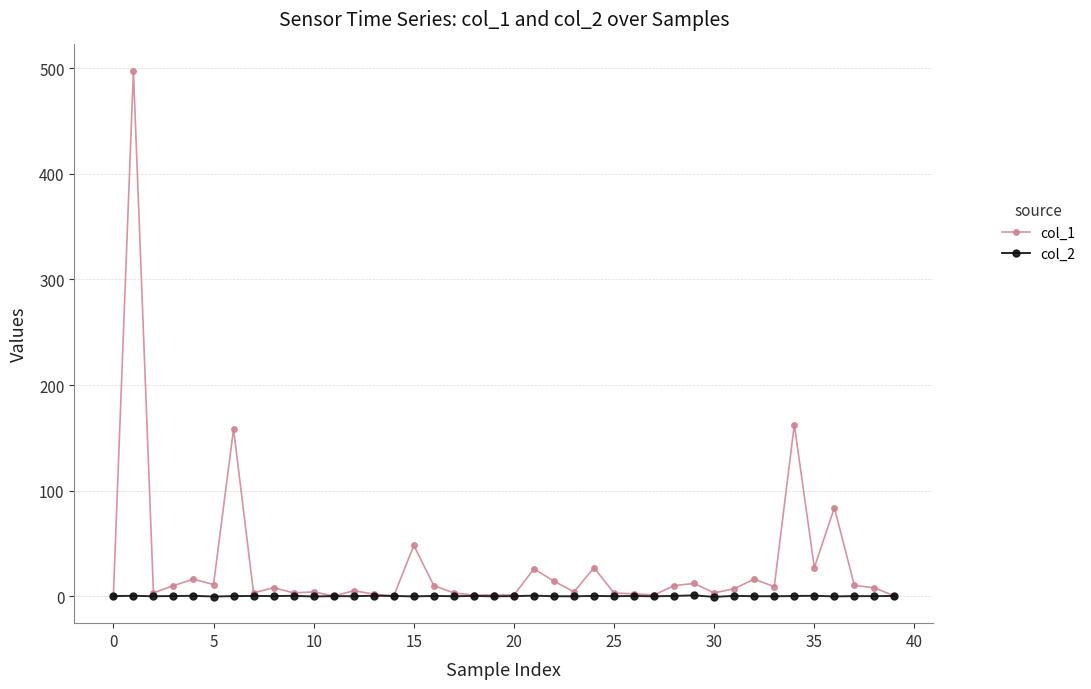

What is the difference between the maximum and second lowest values in the col_1 series?

497.7